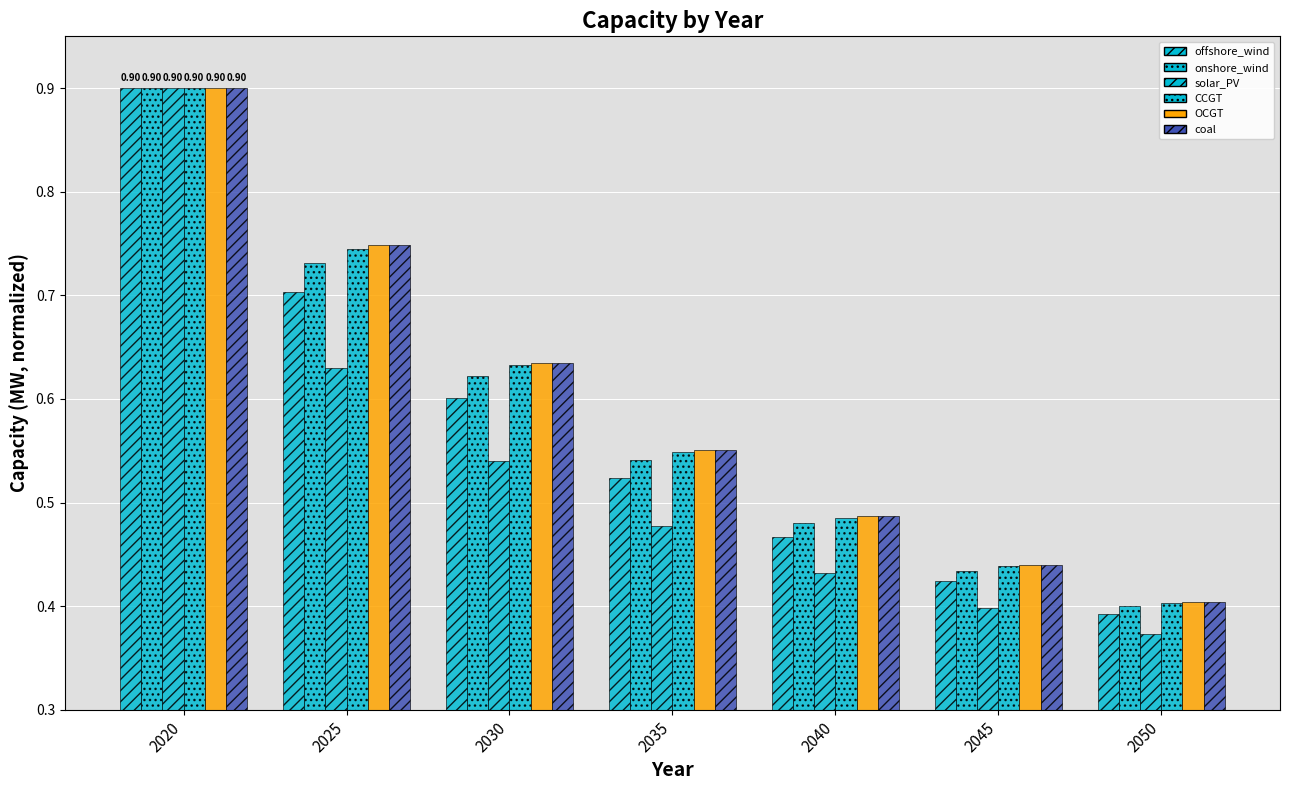

Are the bars grouped side by side (vs. stacked)?

Yes